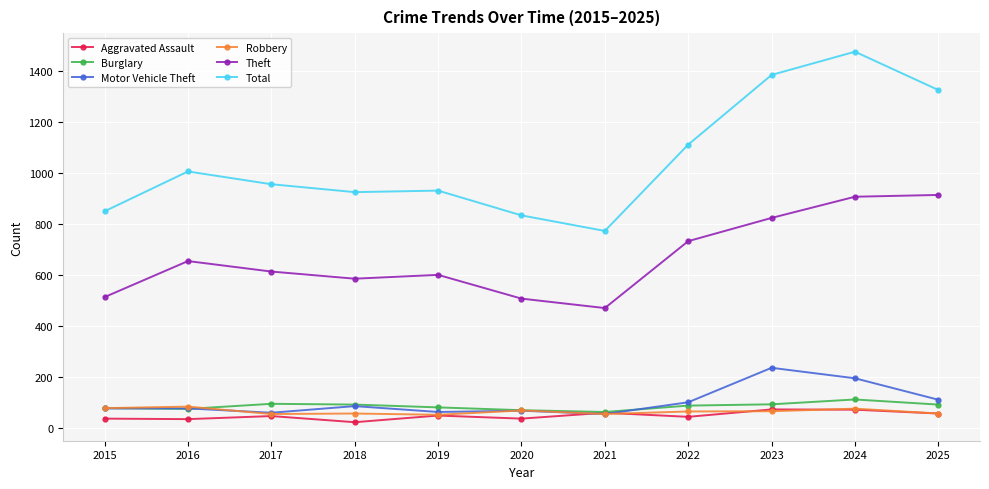

True or false: Motor Vehicle Theft has a value of 77 at 2015.

True